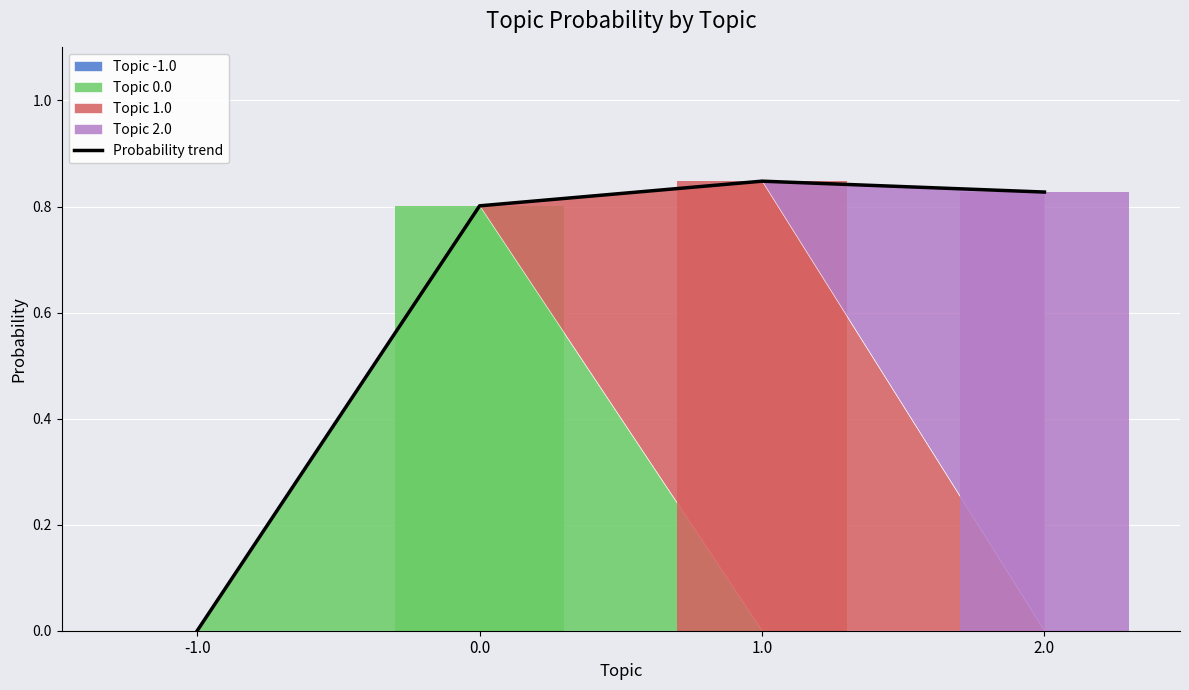

What is the maximum value shown in the chart?

0.8